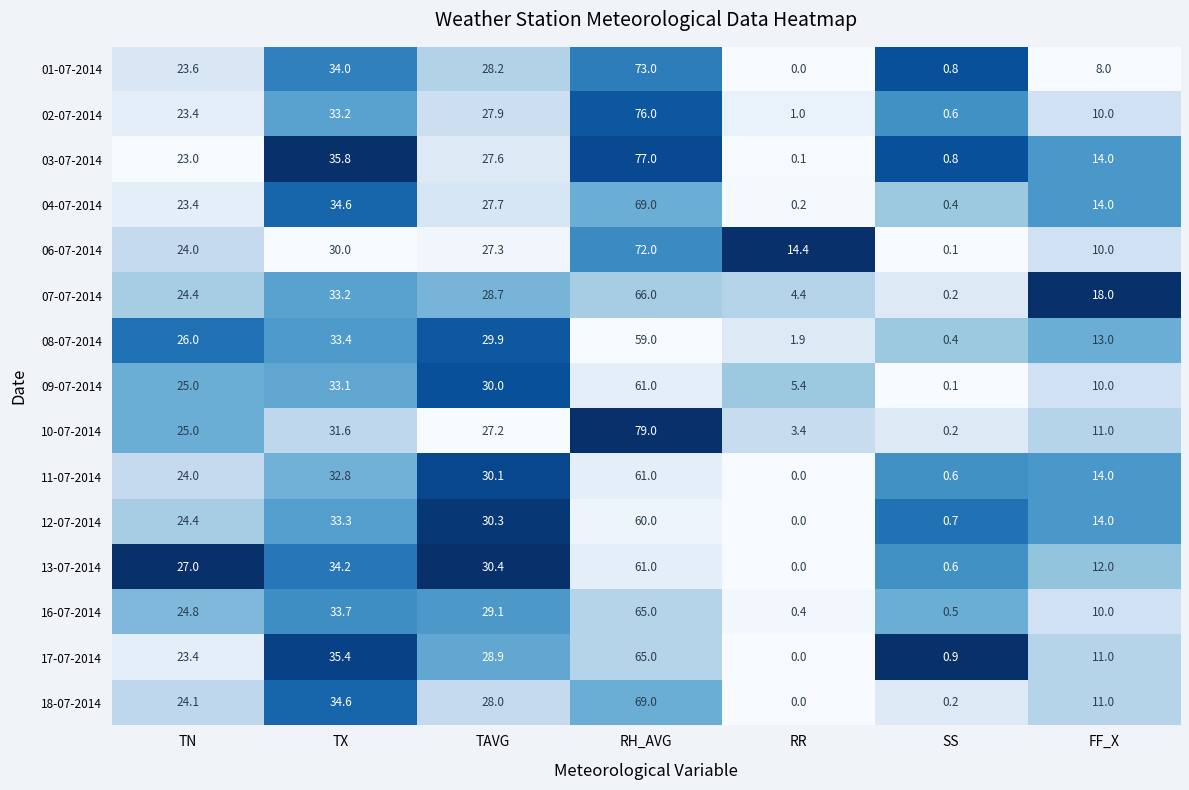

Read the 18-07-2014 value at FF_X.

11.0